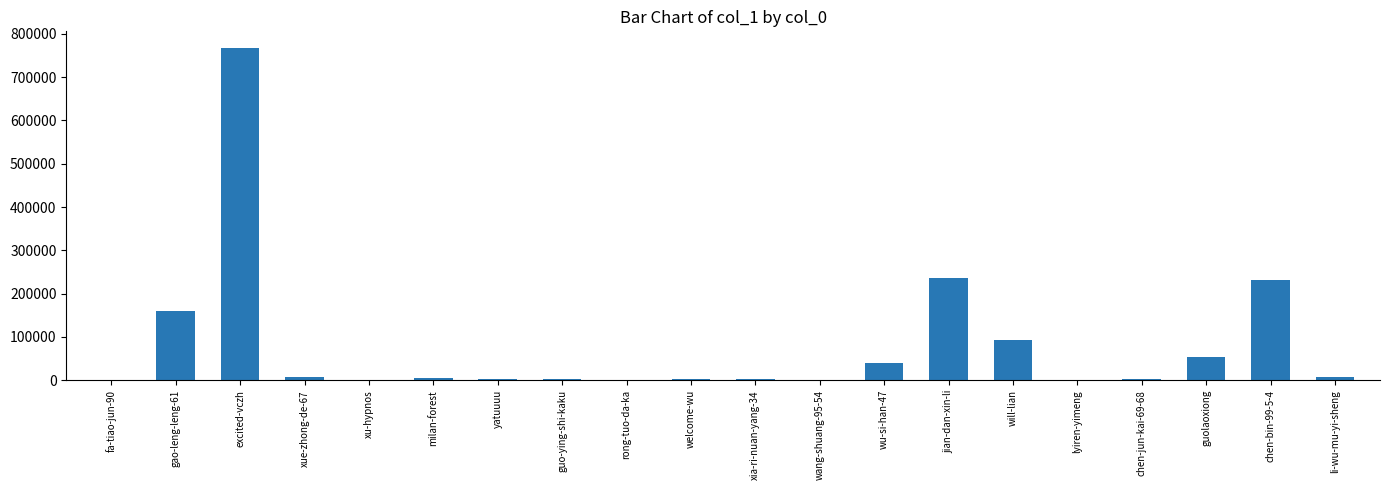

What is the ratio of the value at wu-si-han-47 to the value at will-lian?

0.4